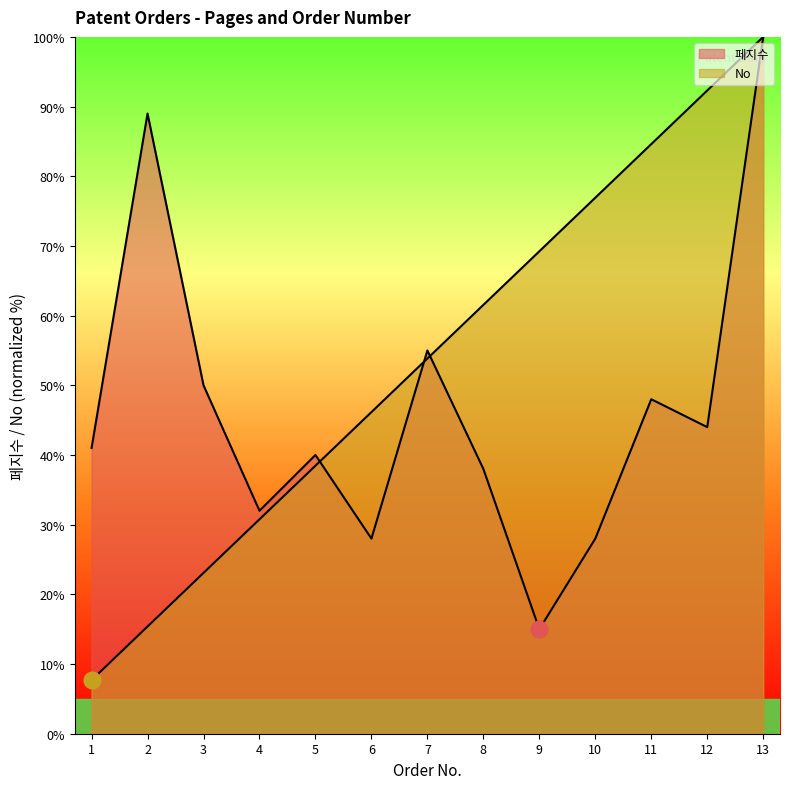

At how many categories does at least one series exceed 88?

3